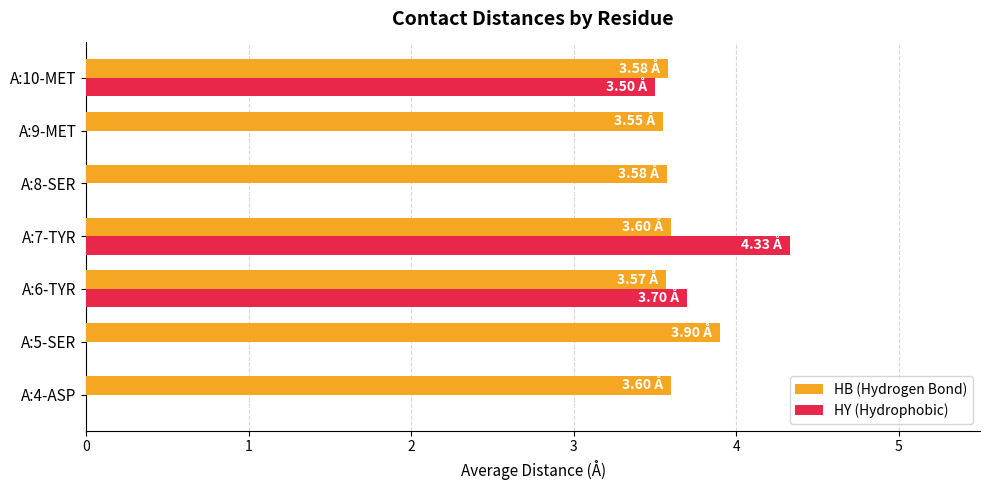

What is the highest value of the HY (Hydrophobic) series?

4.3